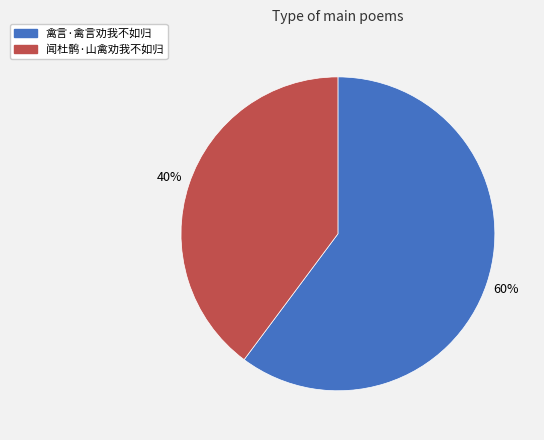

Which category has the biggest portion of the pie?

禽言·禽言劝我不如归